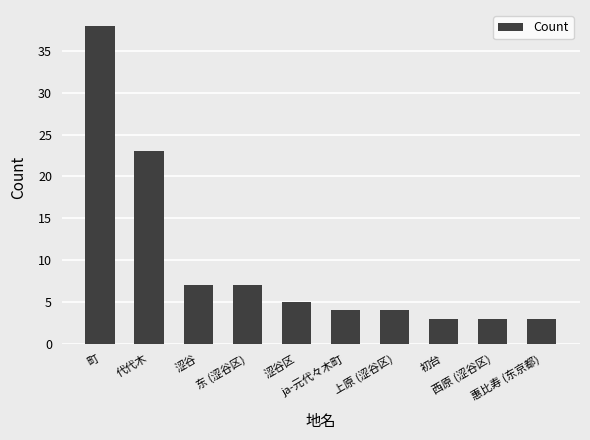

The chart shows a value of 3 at 西原 (涩谷区). True or false?

True